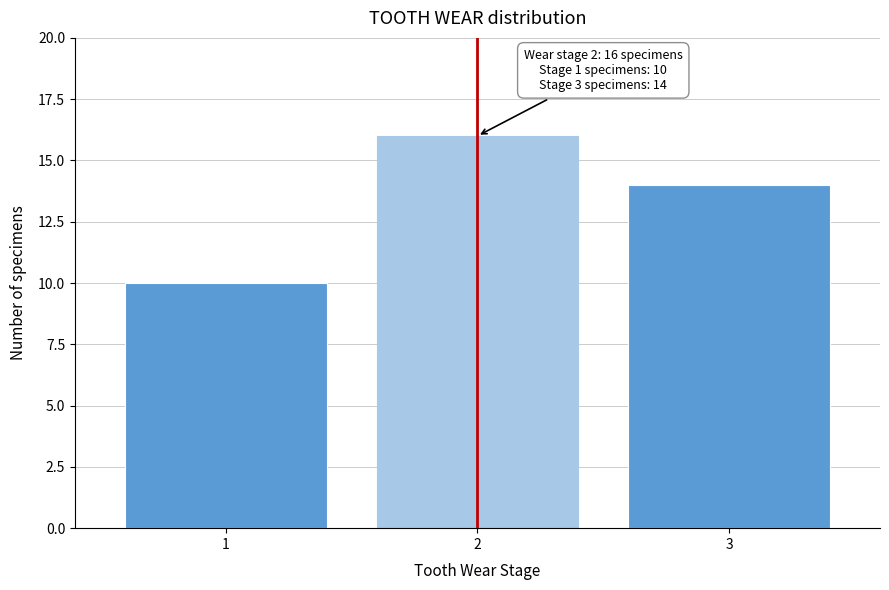

Reading right to left, list all the values displayed in this chart.

3=14	2=16	1=10